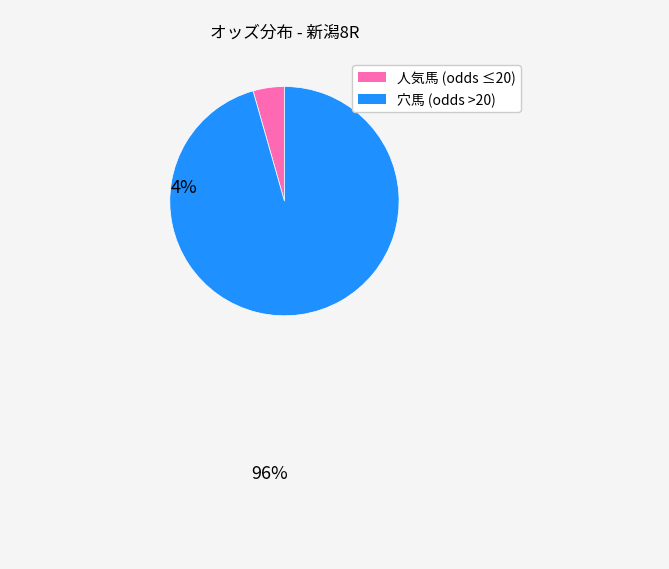

Does any single category account for the majority?

Yes